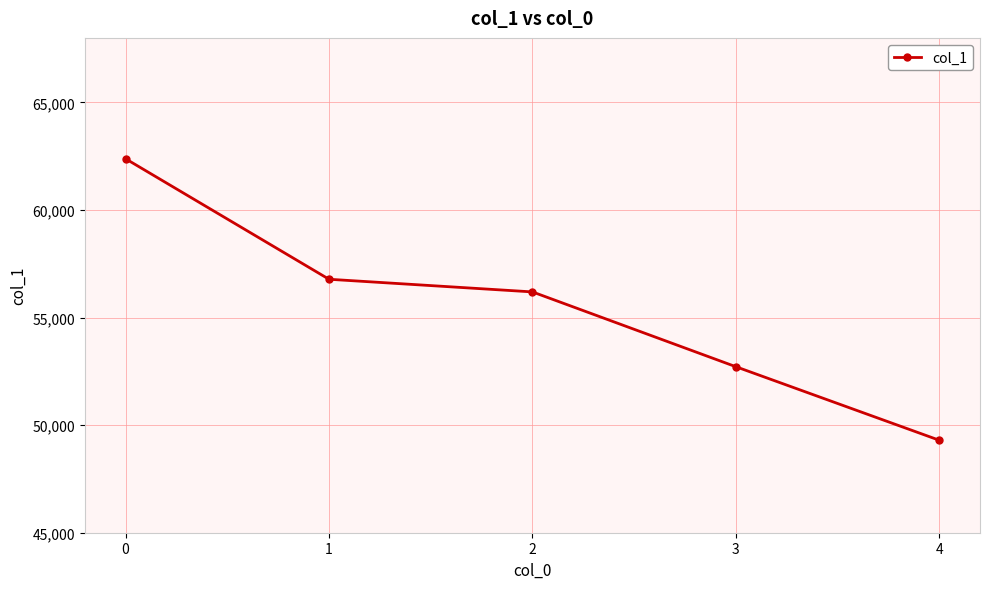

What is the ratio of the value at 1 to the value at 0?

0.9